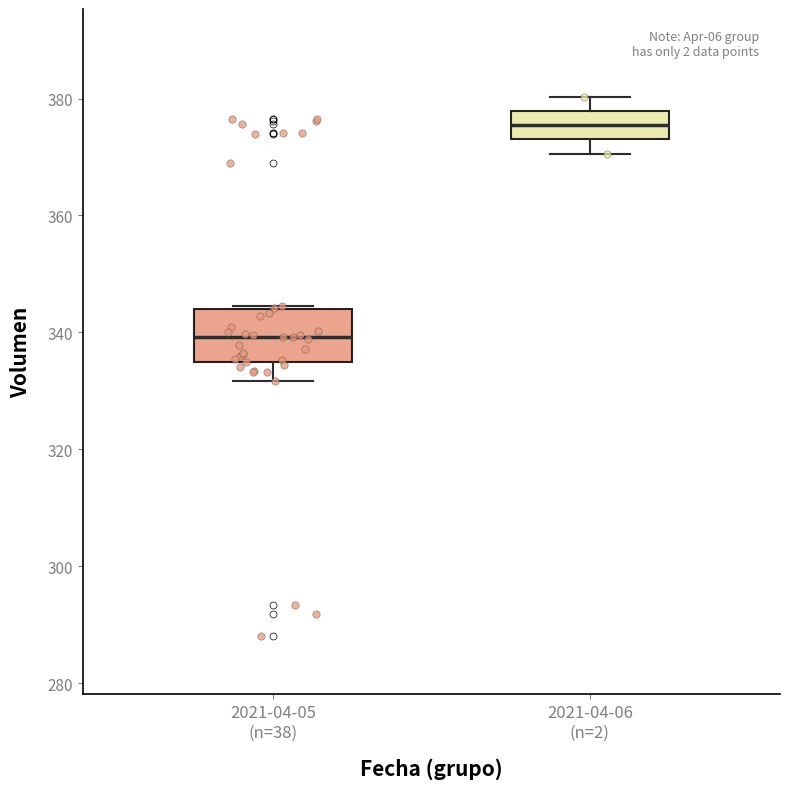

Where is the lower edge of the box for 2021-04-05 (n=38) on the y-axis? The values are not printed on the chart, so give them approximately, as read against the axis.

334